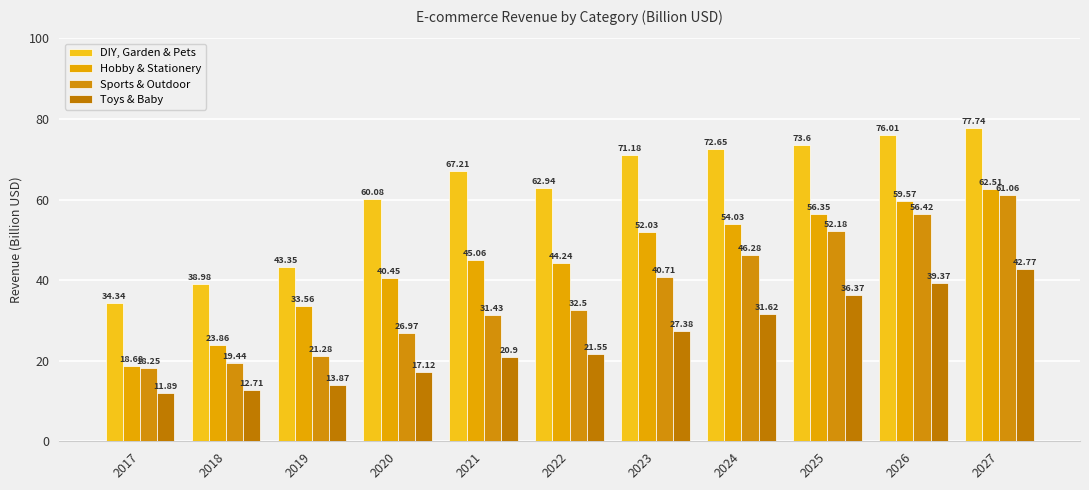

How many distinct data groups are displayed?

4